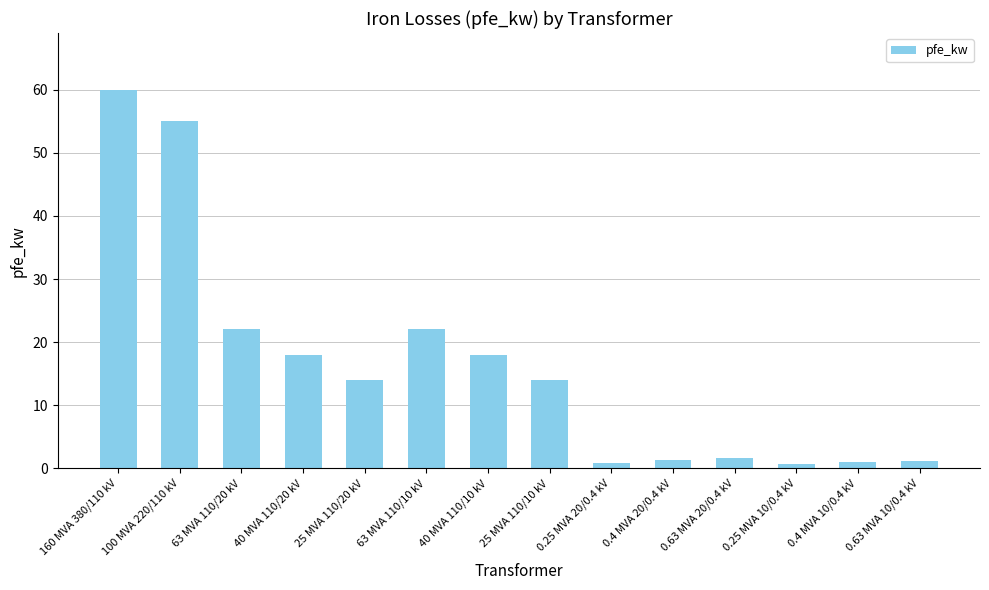

Read the value at 100 MVA 220/110 kV.

55.0